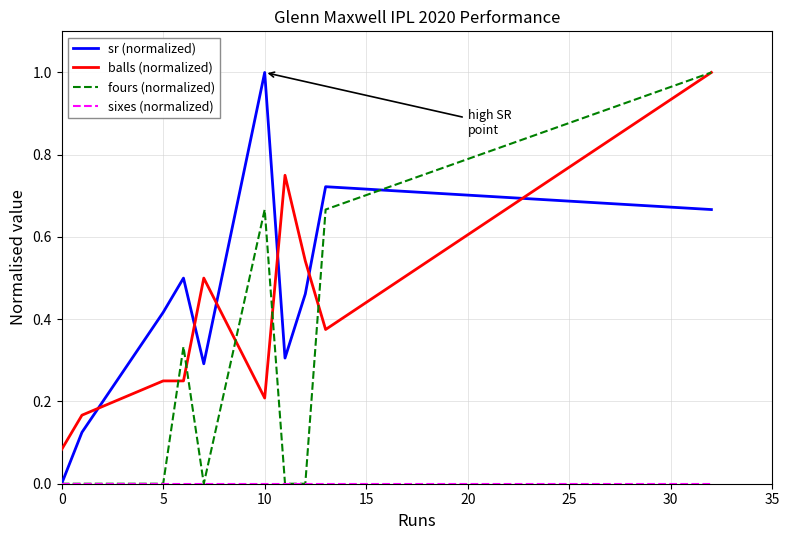

At how many categories does at least one series exceed 0?

10